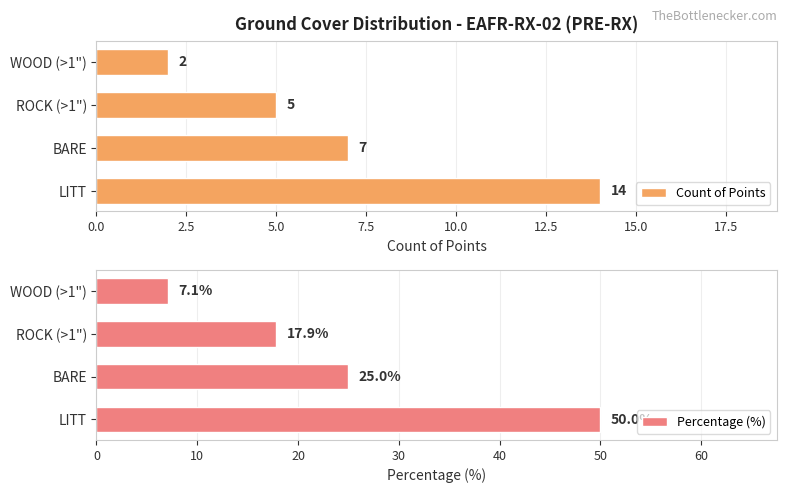

What is the average value of the Count of Points series?

7